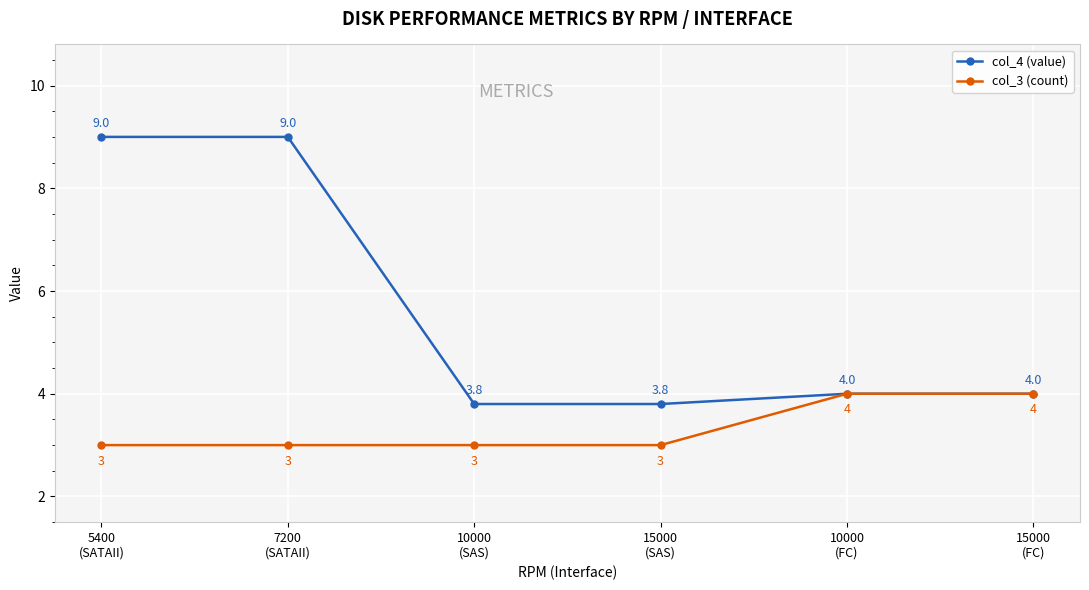

Reading left to right, what are all the values shown in this chart?

col_4 (value): 9.0	9.0	3.8	3.8	4.0	4.0
col_3 (count): 3.0	3.0	3.0	3.0	4.0	4.0